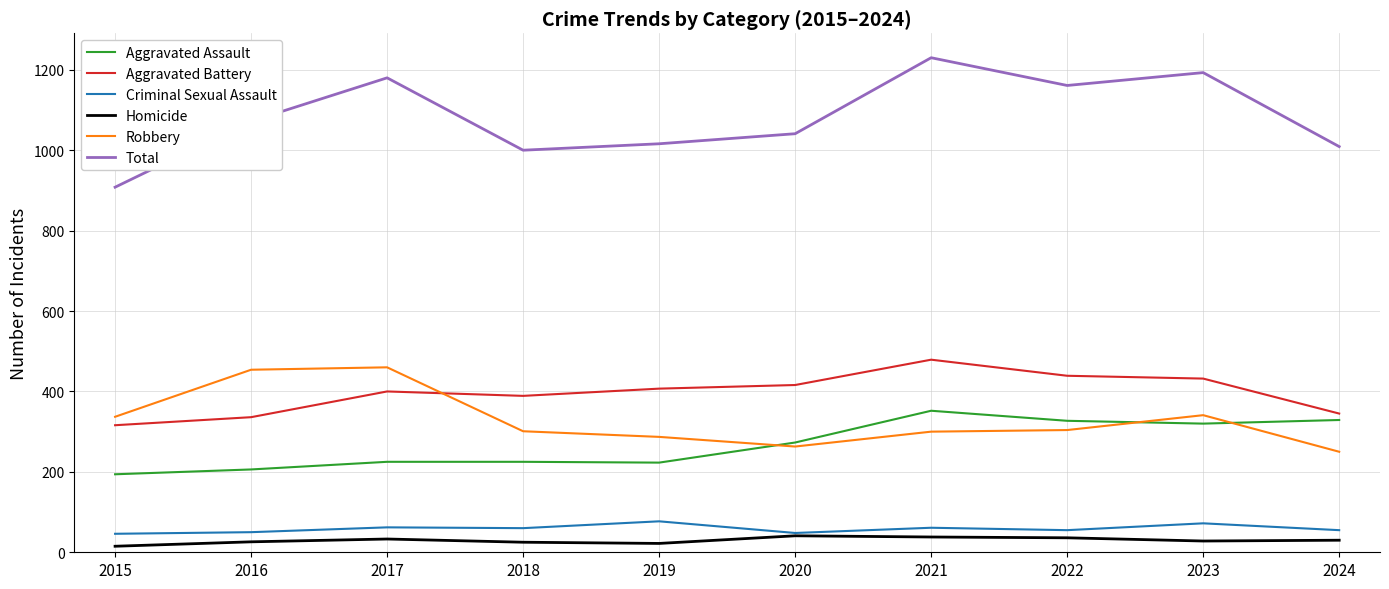

Which label corresponds to the largest value in the chart?

2021